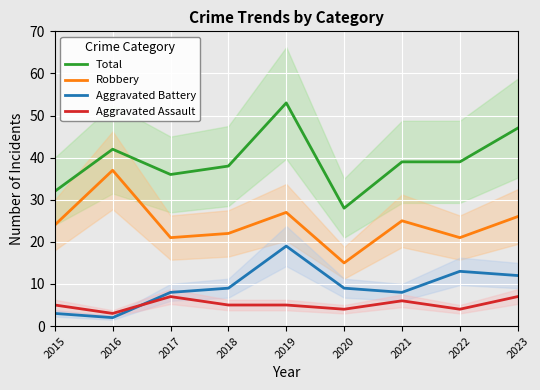

The Aggravated Battery series shows 14 at 2021. True or false?

False